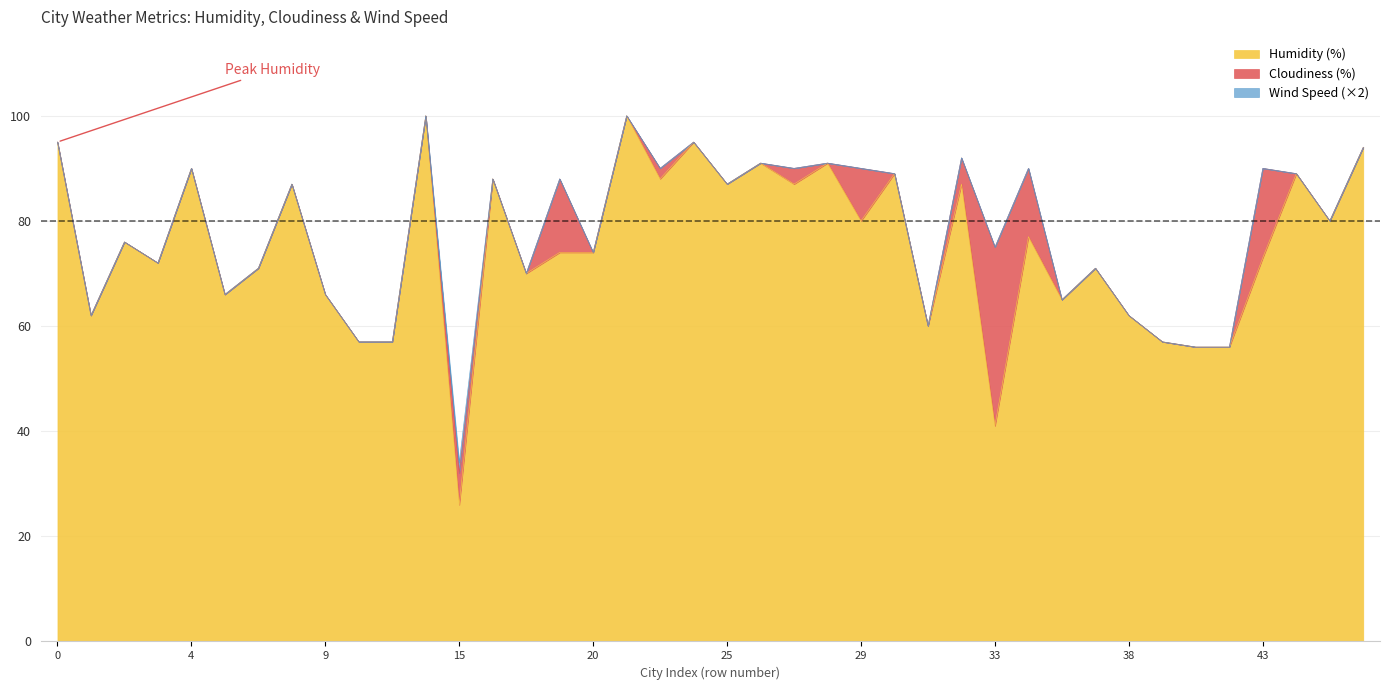

What is the difference between the maximum and minimum values in the Cloudiness(%) series?

92